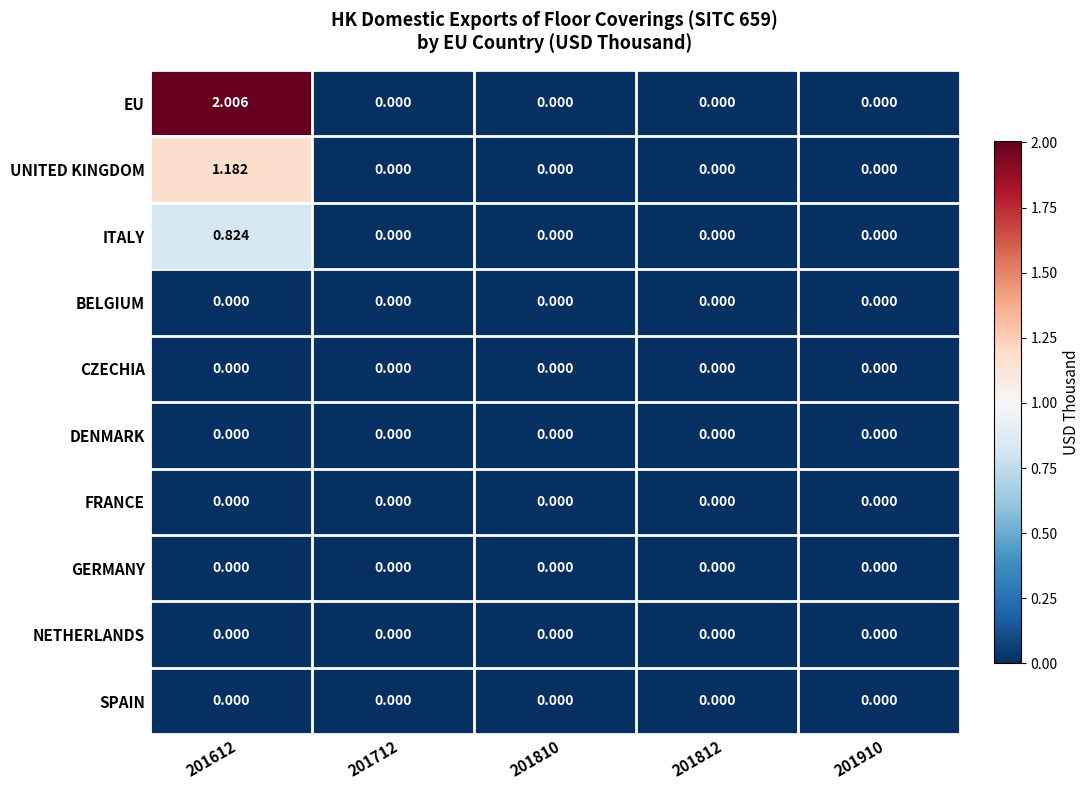

Which series has the largest total across all categories?

EU